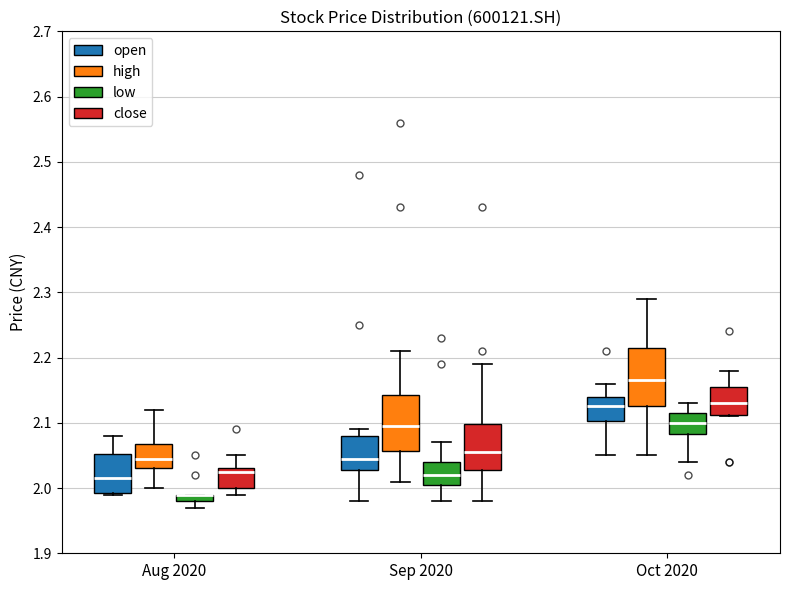

Where does the lower whisker of the box for Aug 2020 (close) end on the y-axis? The values are not printed on the chart, so give them approximately, as read against the axis.

1.99